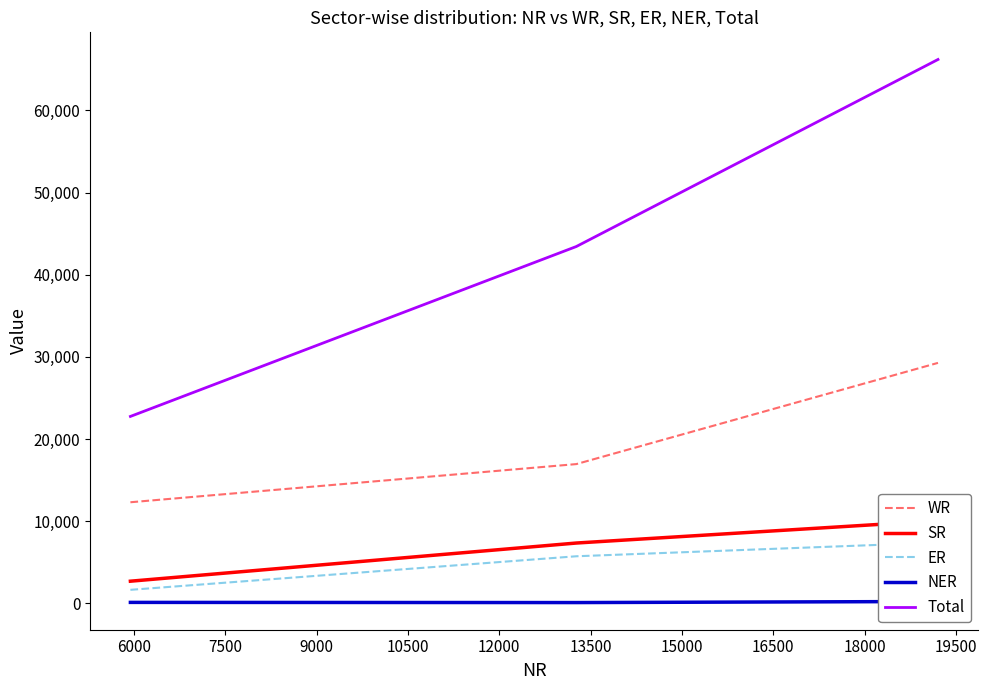

What is the minimum value for Total?

22759